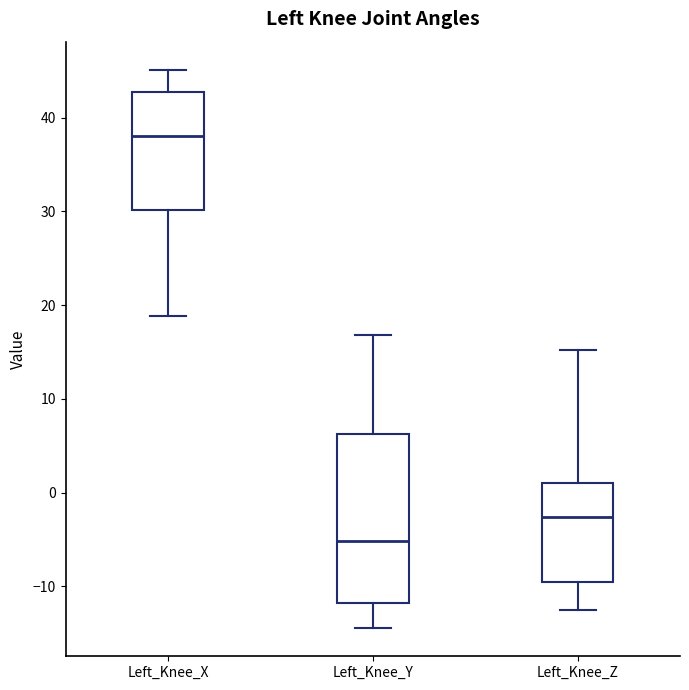

Reading left to right, read every box against the y-axis: the position of its median line, the range the box covers, and the ends of its whiskers. The values are not printed on the chart, so give them approximately, as read against the axis.

Left_Knee_X: median 38, box 30 to 43, whiskers 19 to 45
Left_Knee_Y: median -5, box -12 to 6, whiskers -14 to 17
Left_Knee_Z: median -3, box -10 to 1, whiskers -12 to 15